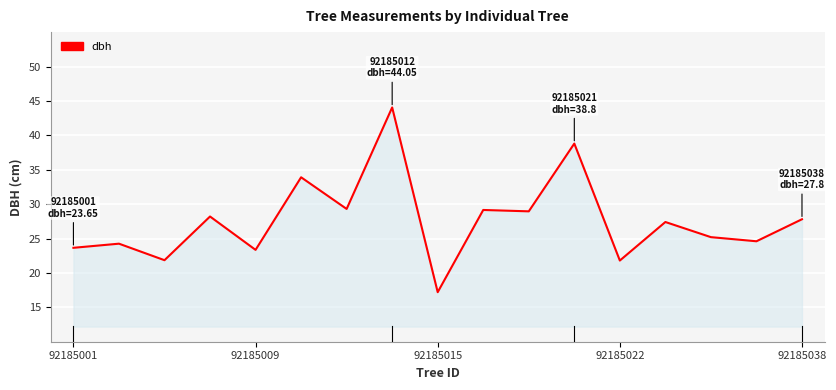

What is the smallest value displayed?

17.2